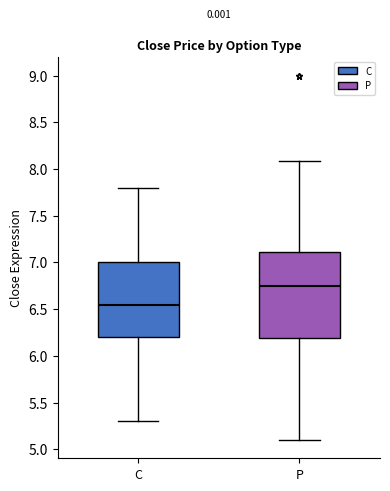

Which box has the lowest median line?

C